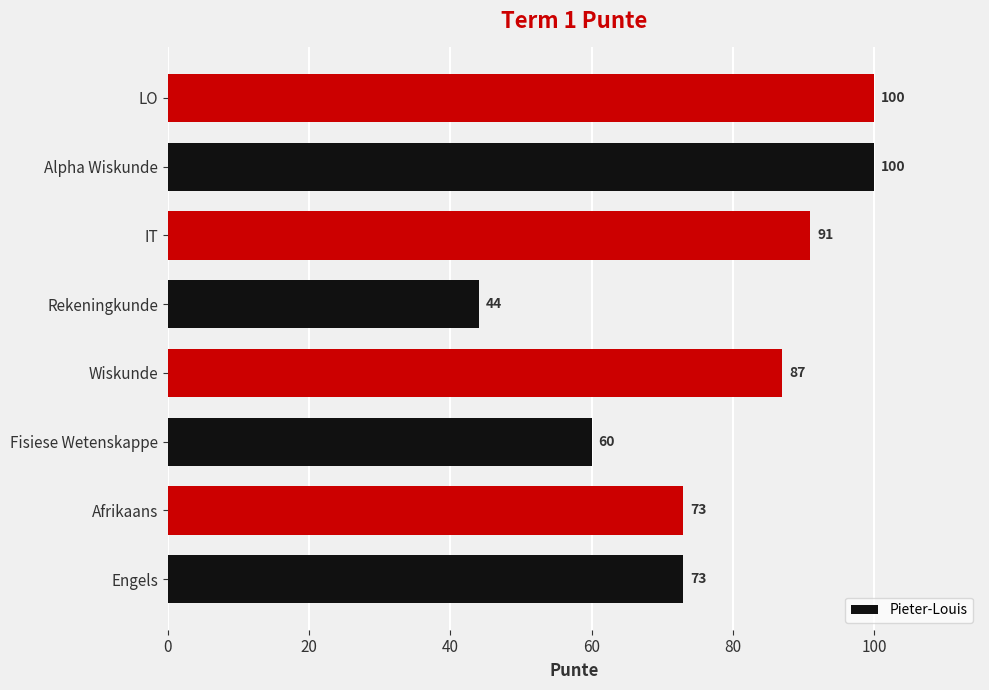

Between LO and Afrikaans, which is larger?

LO